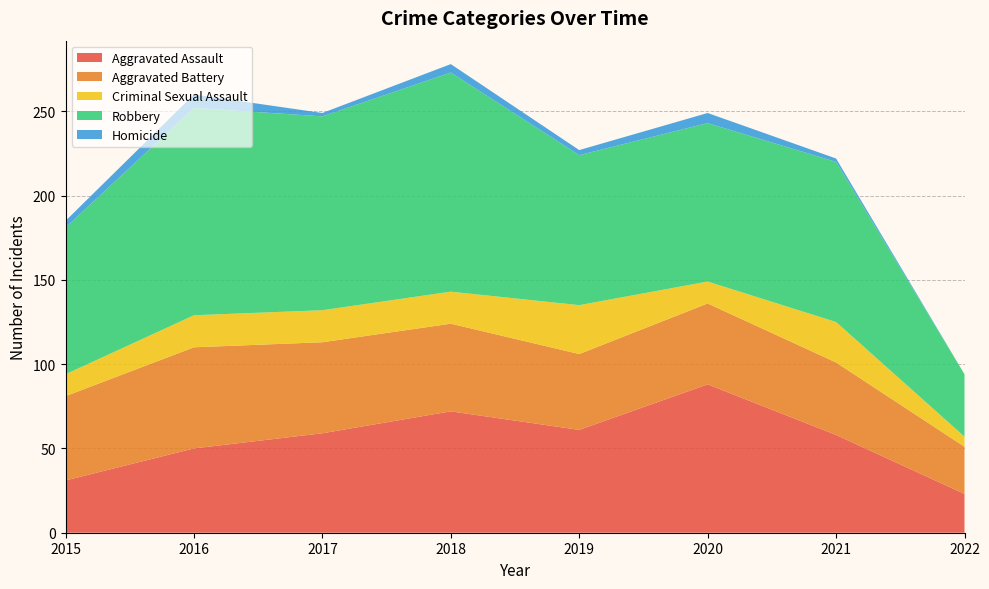

Reading left to right, what are all the values shown in this chart?

Aggravated Assault: 31	50	59	72	61	88	58	23
Aggravated Battery: 50	60	54	52	45	48	43	28
Criminal Sexual Assault: 13	19	19	19	29	13	24	6
Robbery: 87	123	115	130	89	94	95	37
Homicide: 4	8	2	5	3	6	2	0